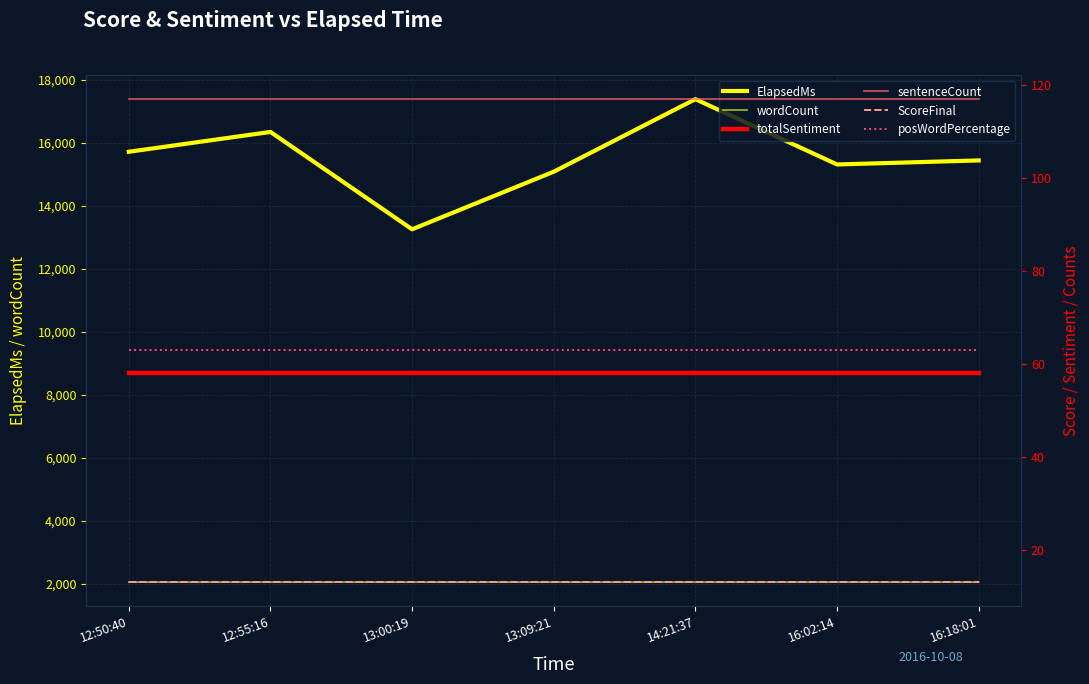

Rank the series by their maximum value, from lowest to highest.

ScoreFinal, totalSentiment, posWordPercentage, sentenceCount, wordCount, ElapsedMs